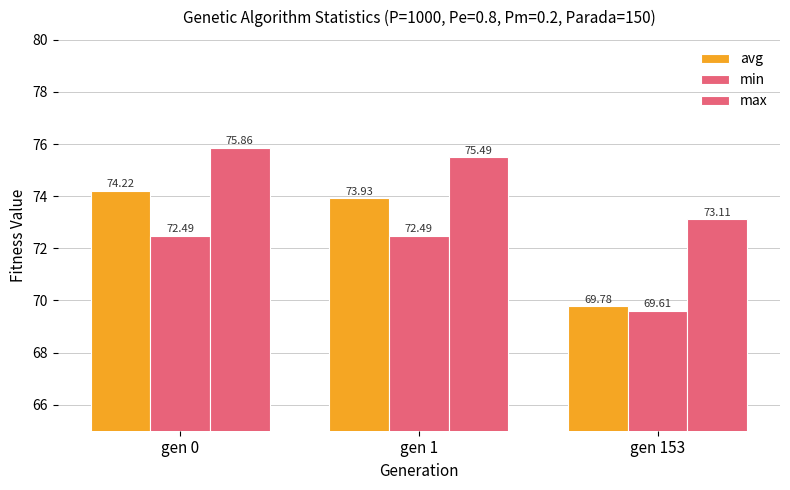

Are the bars horizontal?

No